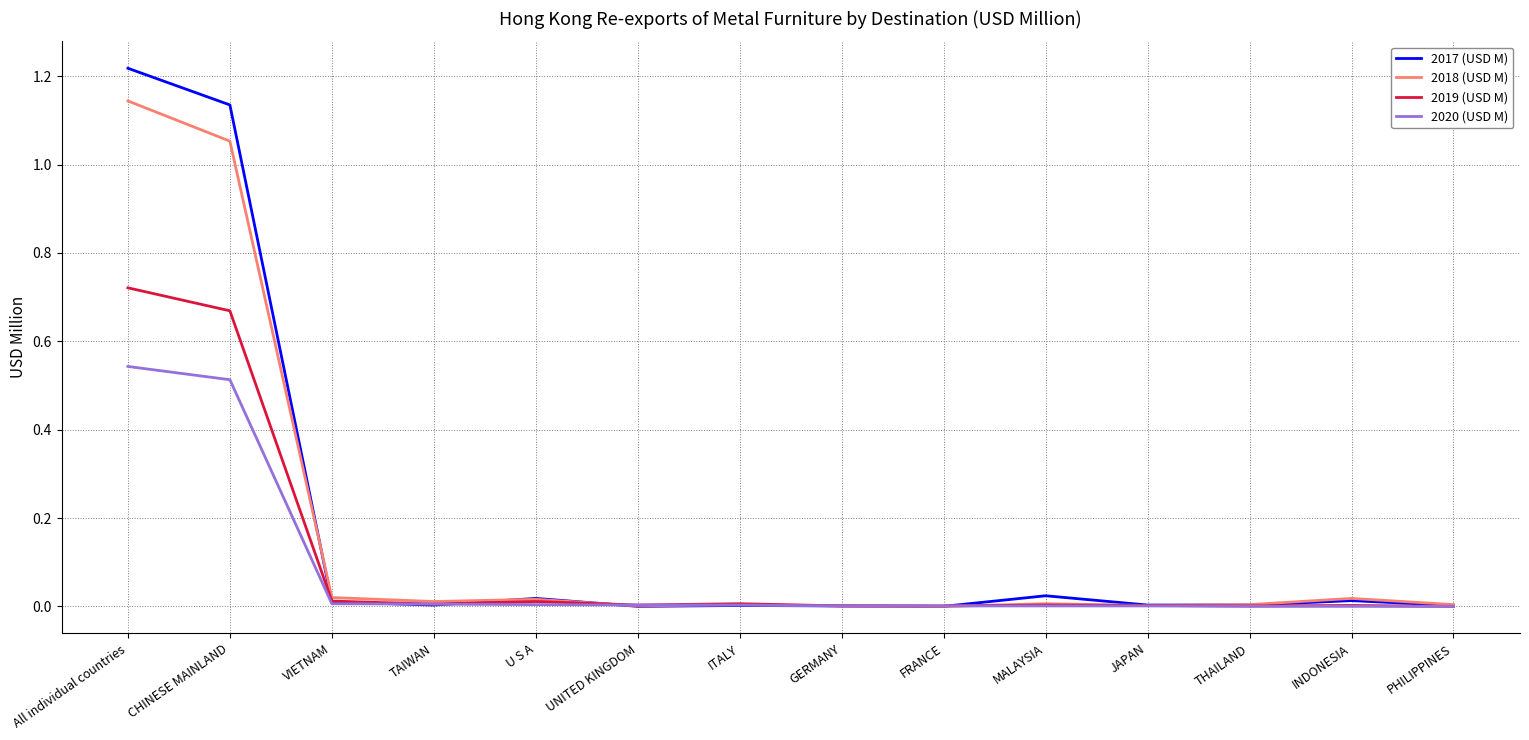

List the series in order of their peak value, lowest first.

2020 (USD M), 2019 (USD M), 2018 (USD M), 2017 (USD M)